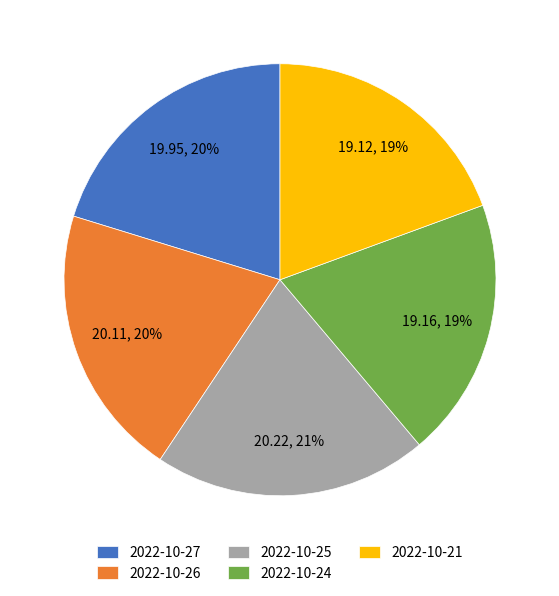

To the nearest percent, what is the average slice percentage?

20%